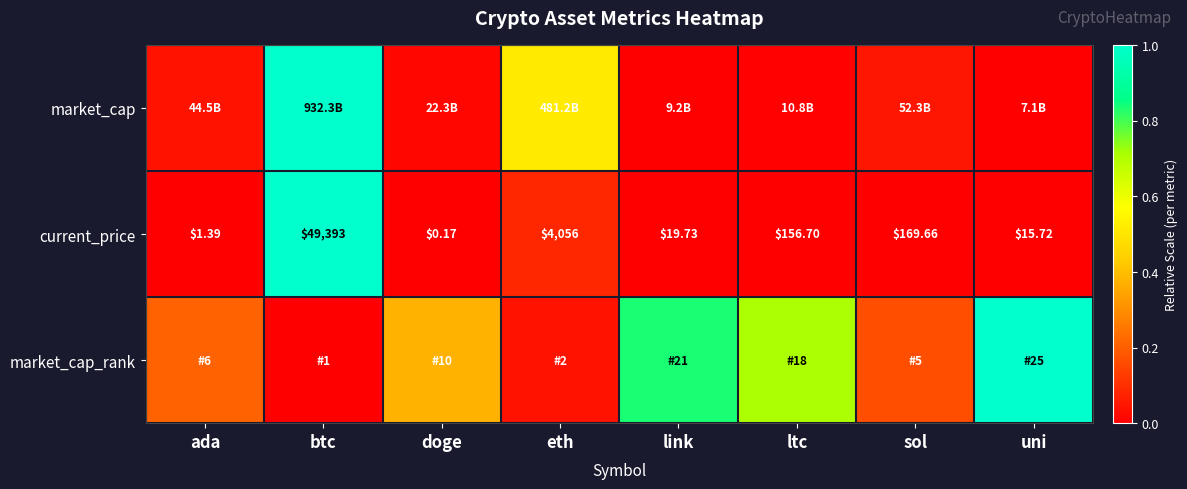

Rank the categories by current_price value from lowest to highest.

doge, ada, uni, link, ltc, sol, eth, btc